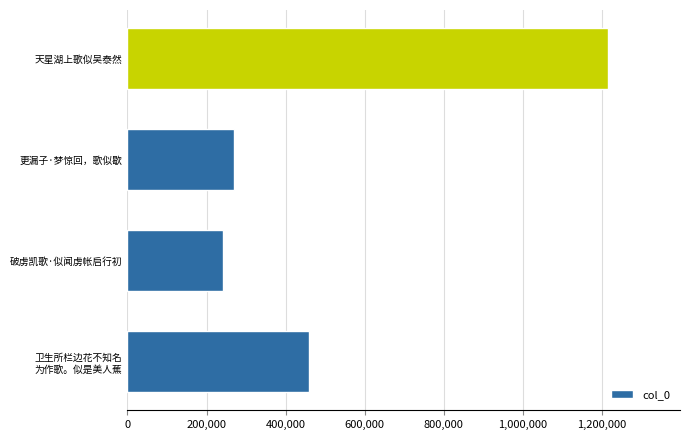

Rank the categories by value from highest to lowest.

天星湖上歌似吴泰然, 卫生所栏边花不知名
为作歌。似是美人蕉, 更漏子·梦惊回，歌似歇, 破虏凯歌·似闻虏帐启行初